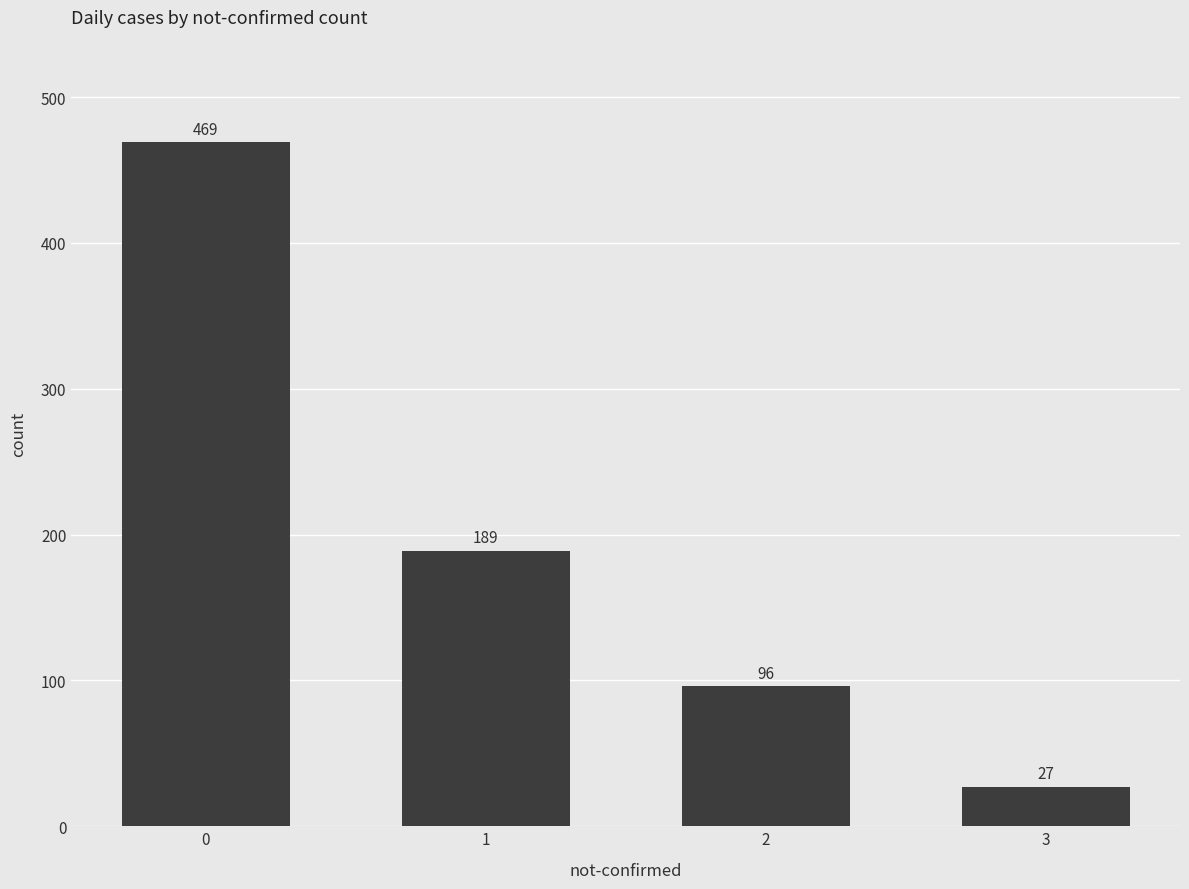

Reading right to left, list all the values displayed in this chart.

3=27	2=96	1=189	0=469